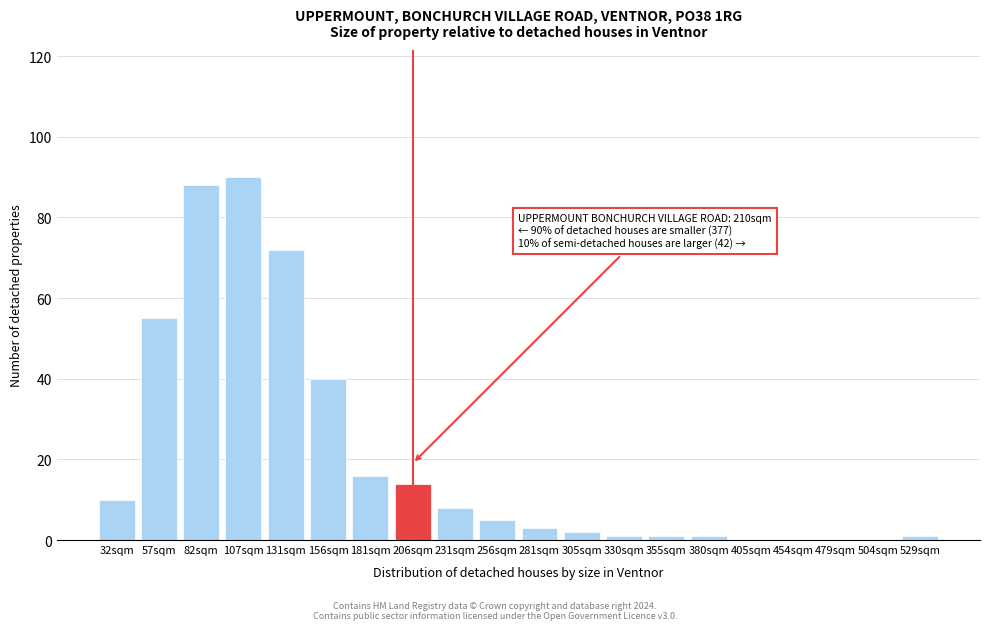

Reading left to right, extract all data points from this chart.

32sqm=10	57sqm=55	82sqm=88	107sqm=90	131sqm=72	156sqm=40	181sqm=16	206sqm=14	231sqm=8	256sqm=5	281sqm=3	305sqm=2	330sqm=1	355sqm=1	380sqm=1	405sqm=0	454sqm=0	479sqm=0	504sqm=0	529sqm=1